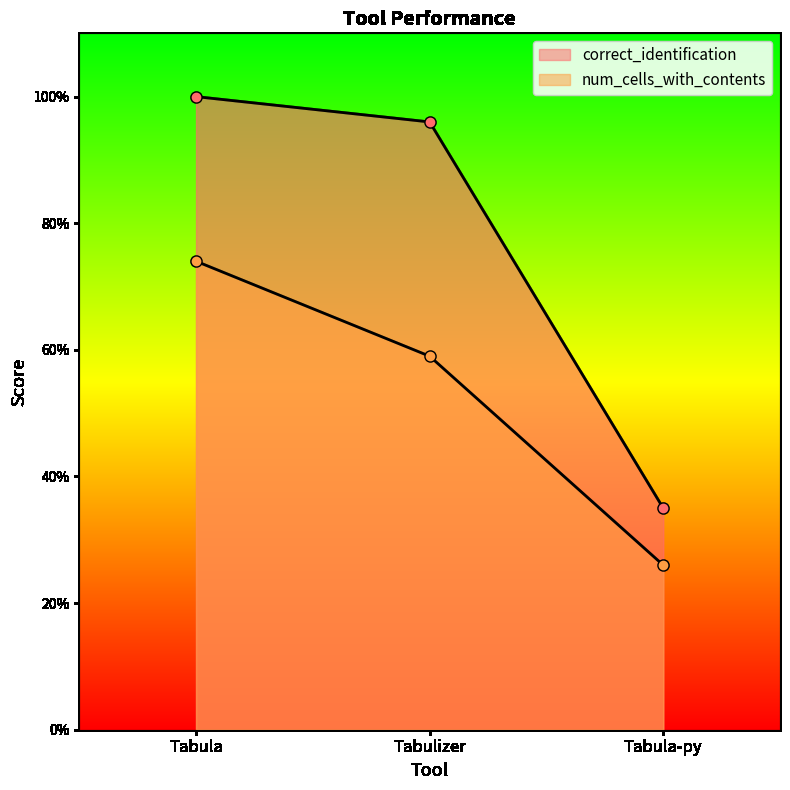

At which category is the sum across all series the highest?

Tabula